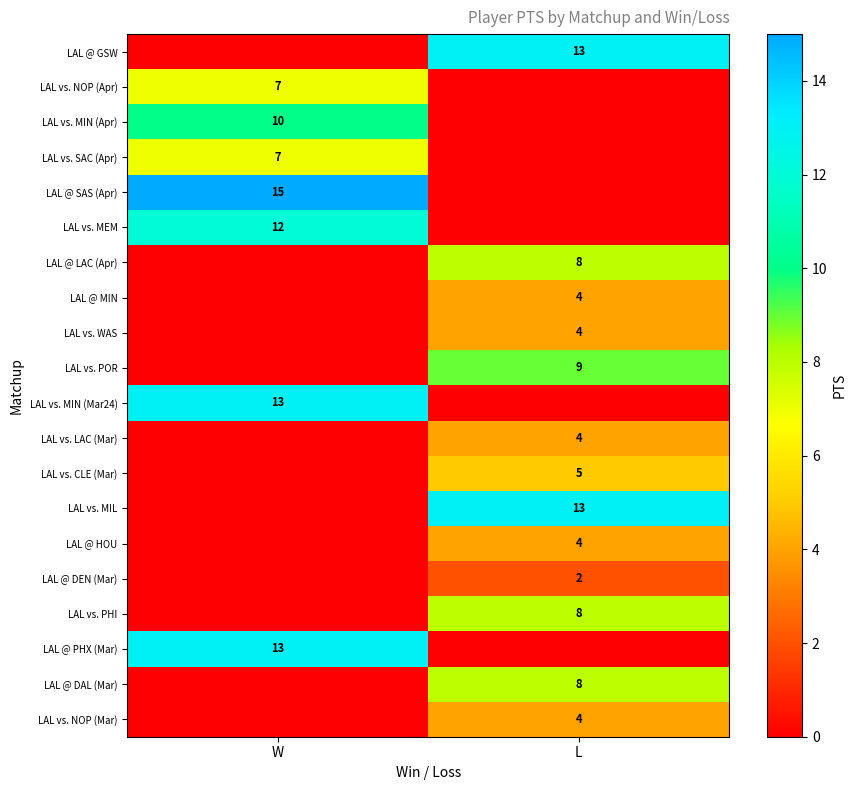

The value of LAL vs. CLE (Mar) at L is 7. True or false?

False